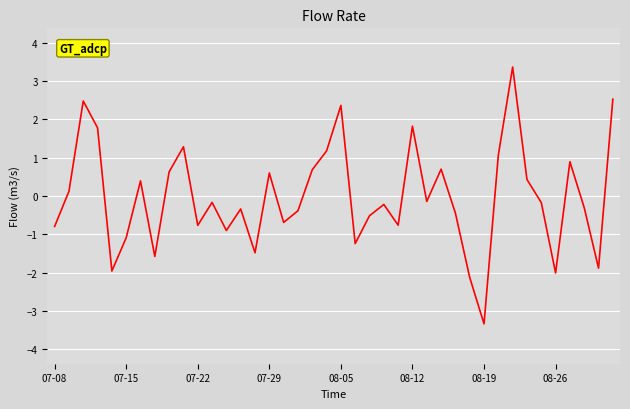

What is the minimum value shown in the chart?

-3.3